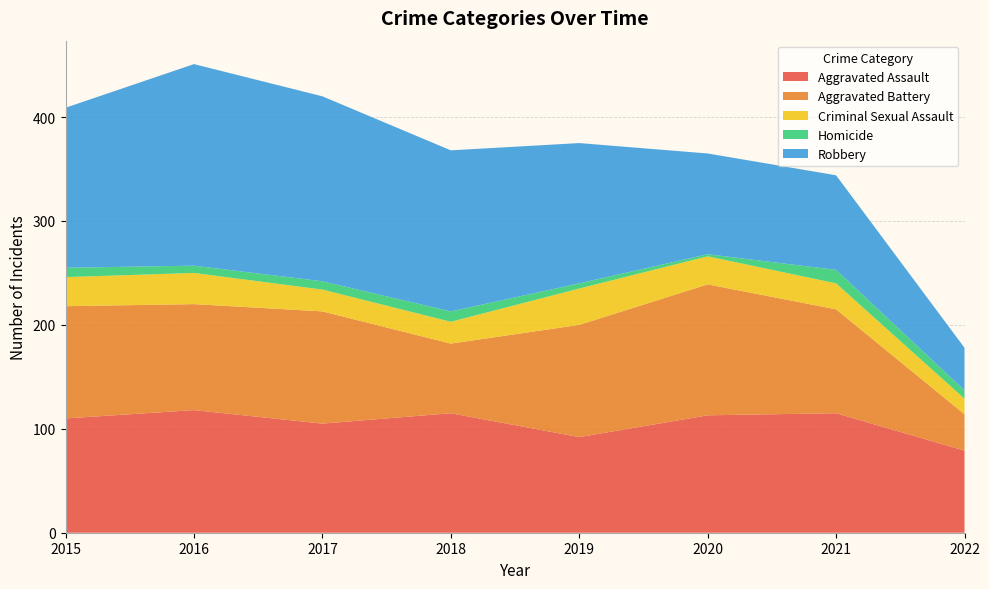

Reading left to right, transcribe all the data shown in this chart.

Aggravated Assault: 2015=110	2016=118	2017=105	2018=115	2019=92	2020=113	2021=115	2022=79
Aggravated Battery: 2015=108	2016=102	2017=108	2018=67	2019=108	2020=126	2021=100	2022=35
Criminal Sexual Assault: 2015=28	2016=30	2017=21	2018=21	2019=35	2020=27	2021=25	2022=15
Homicide: 2015=9	2016=7	2017=8	2018=10	2019=5	2020=2	2021=13	2022=8
Robbery: 2015=154	2016=194	2017=178	2018=155	2019=135	2020=97	2021=91	2022=41